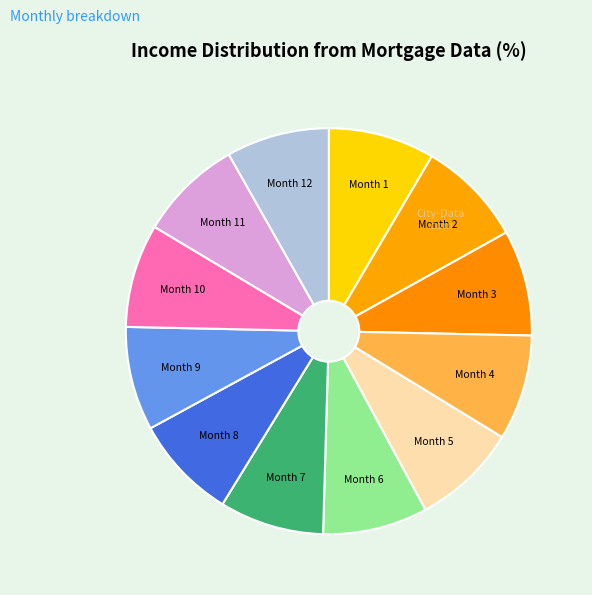

The Month 10 slice represents 8% of the pie. True or false?

True